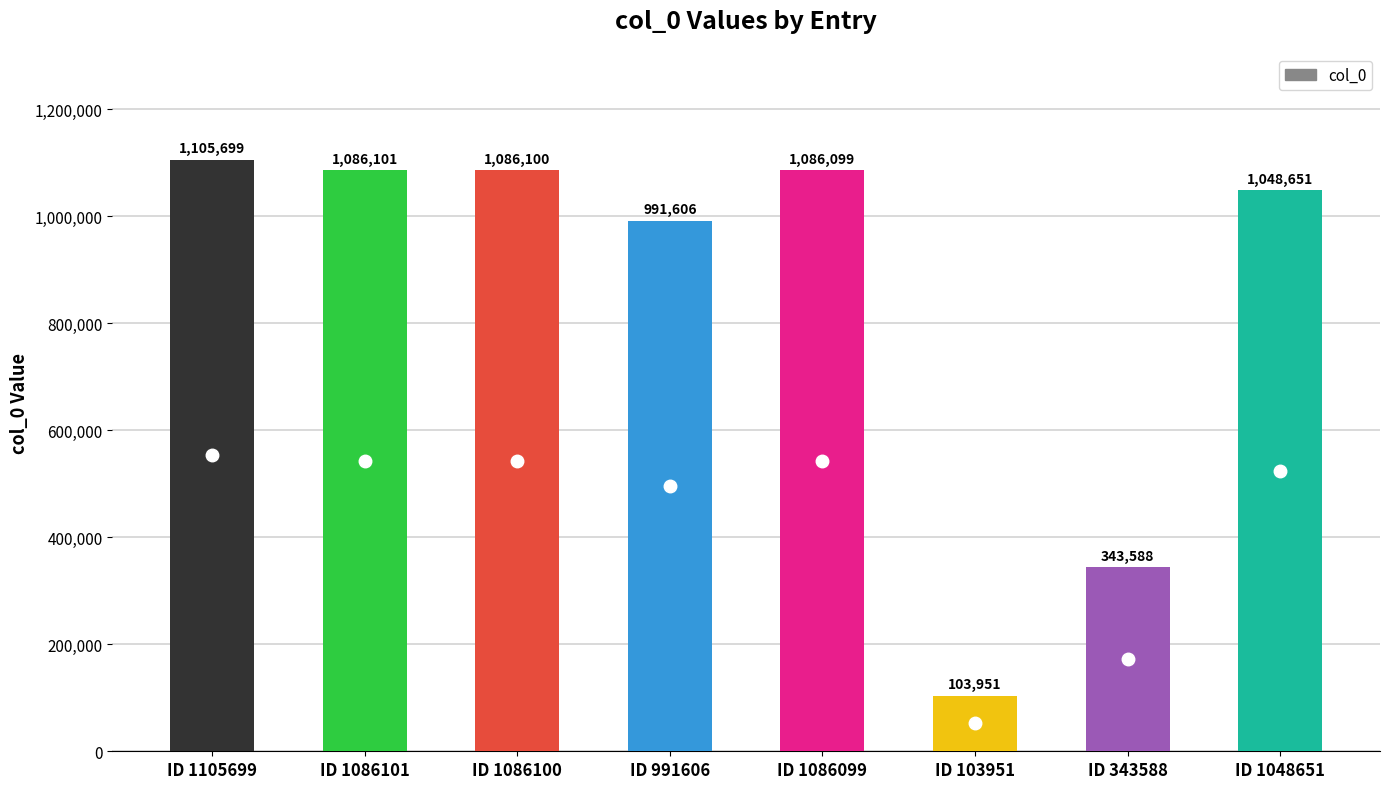

What is the label of the 2nd bar from the right?

ID 343588